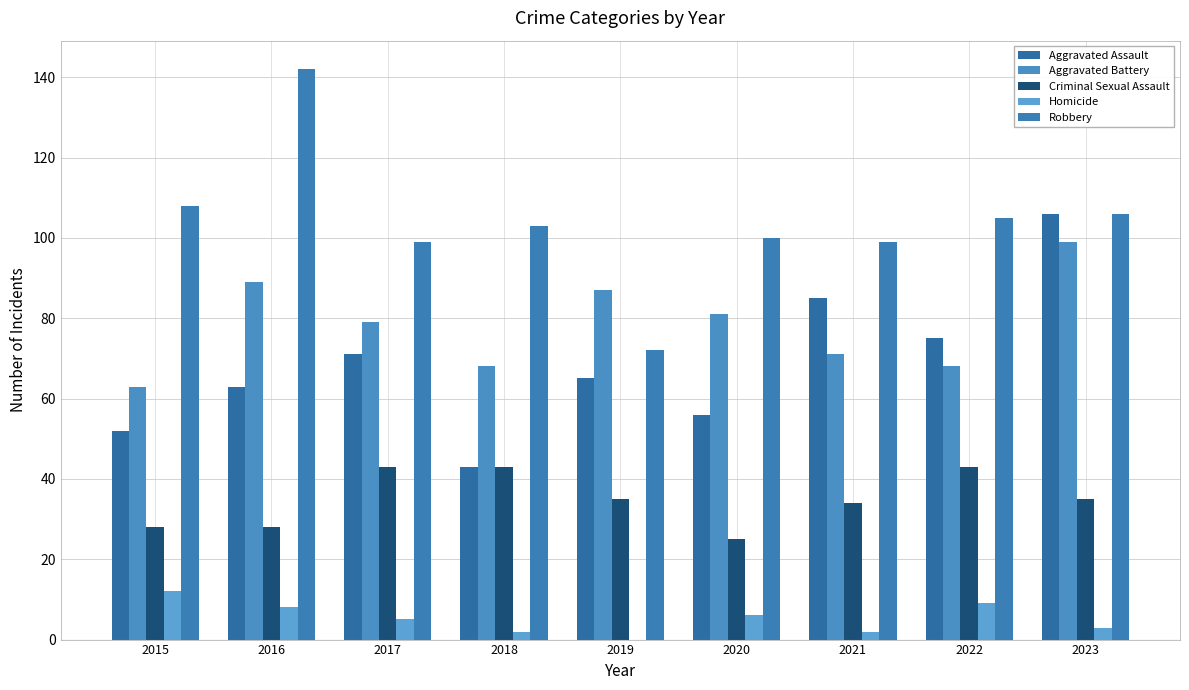

Are the bars grouped side by side (vs. stacked)?

Yes